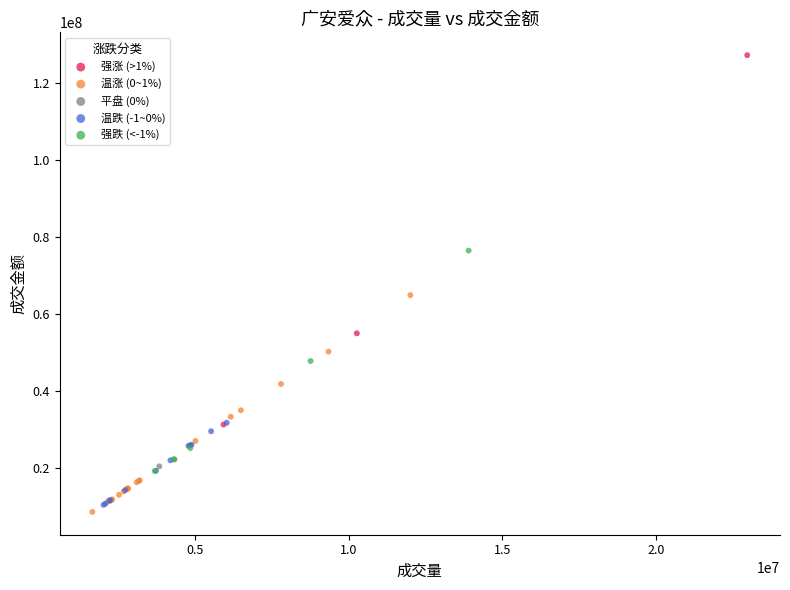

What are all the series names shown in the legend?

强涨 (>1%), 温涨 (0~1%), 平盘 (0%), 温跌 (-1~0%), 强跌 (<-1%)